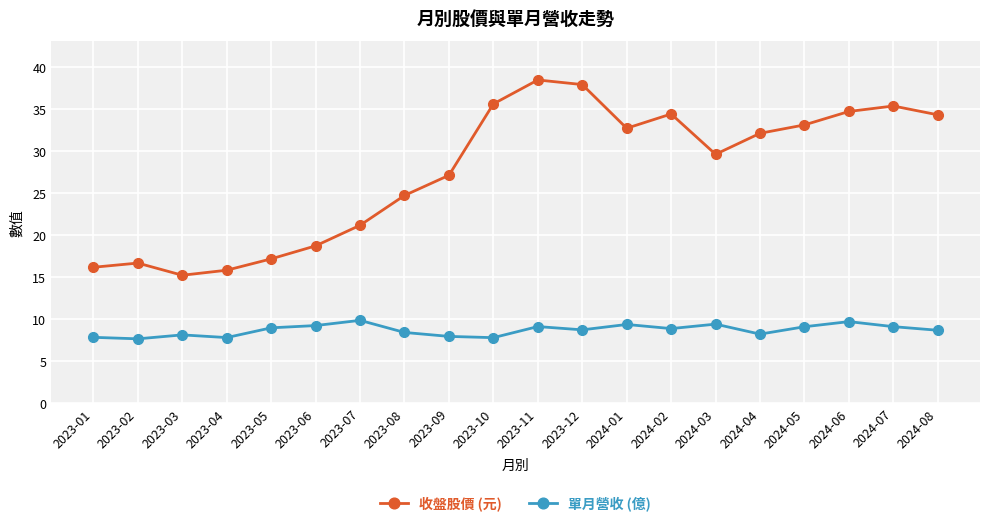

What is the total value across all series at 2024-02?

43.4